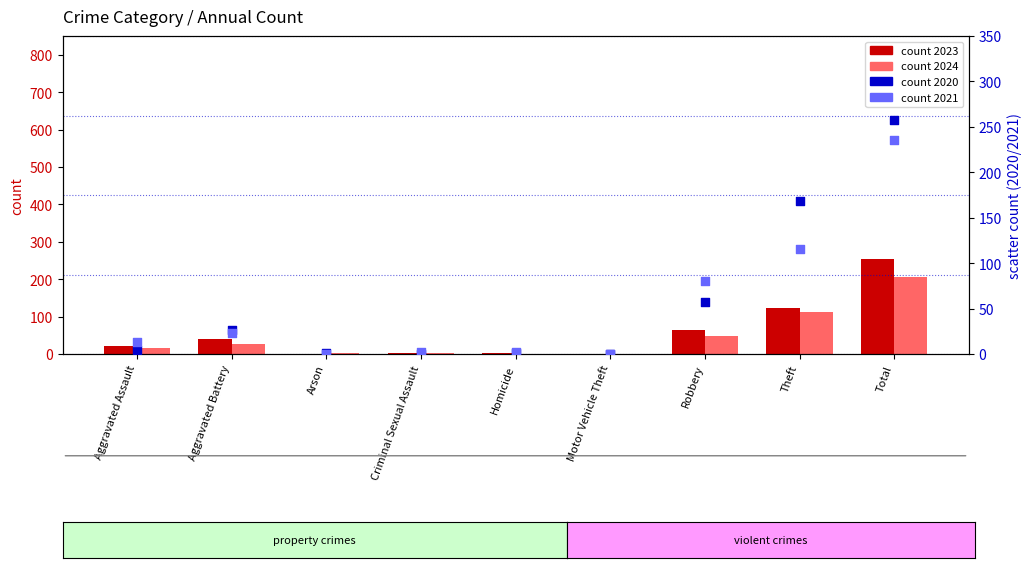

Which series contains the lowest Y value?

2023